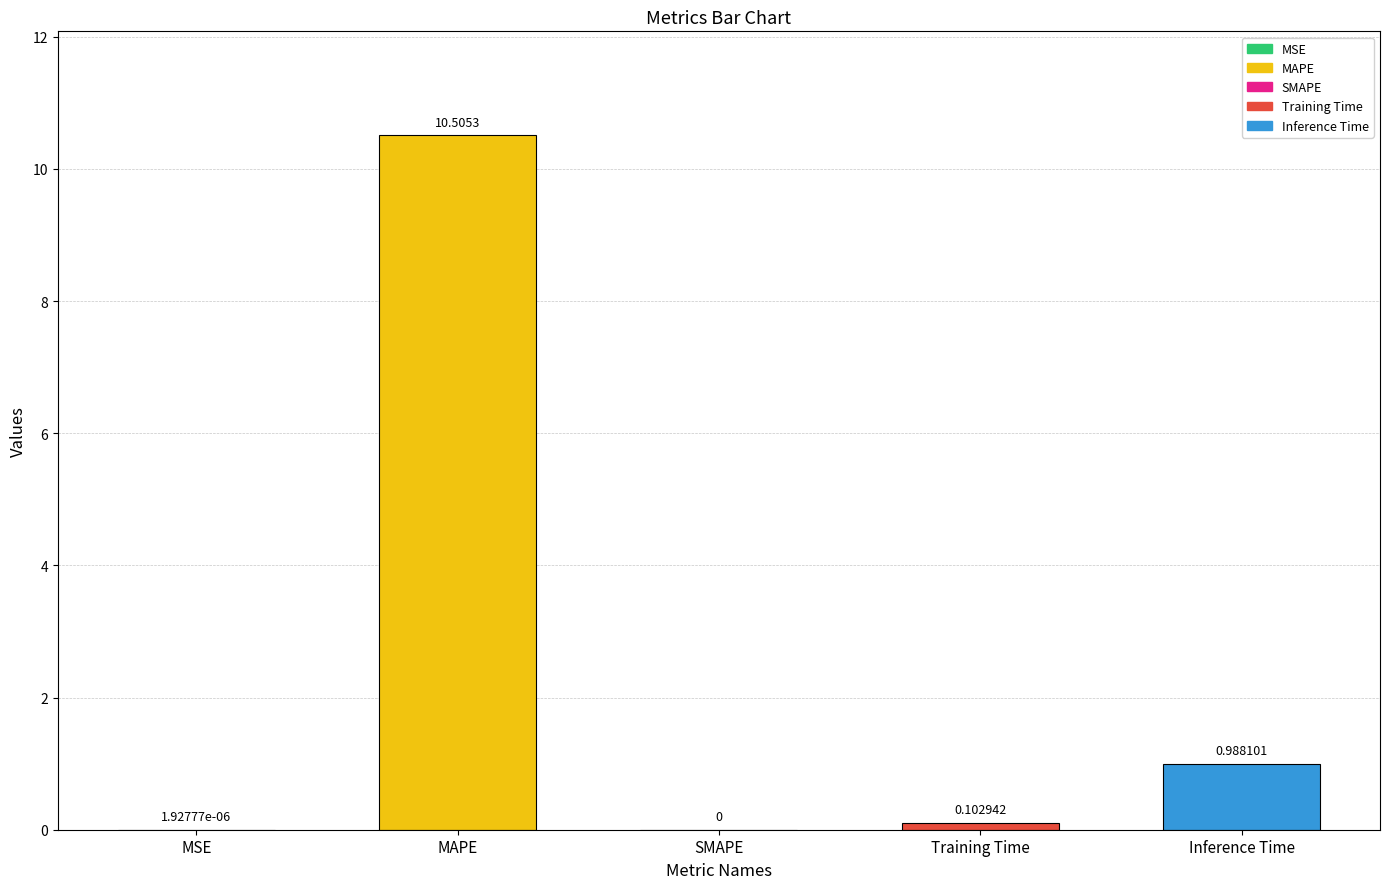

Does the chart contain any negative values?

No